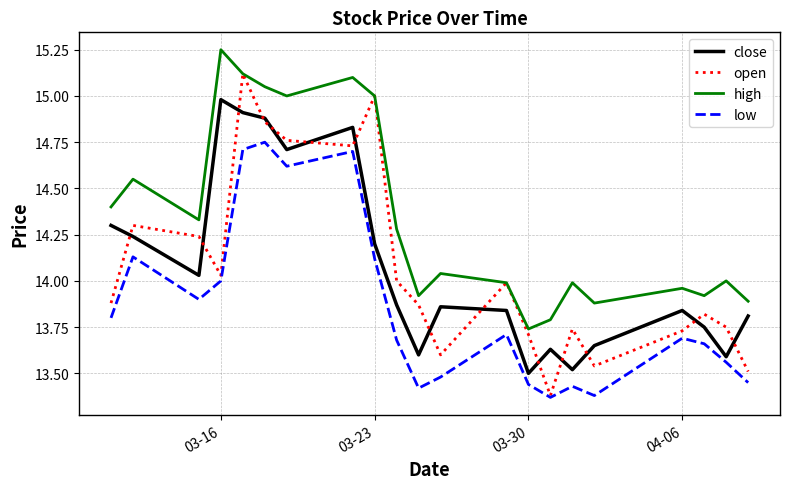

Which series has the widest spread of values?

open